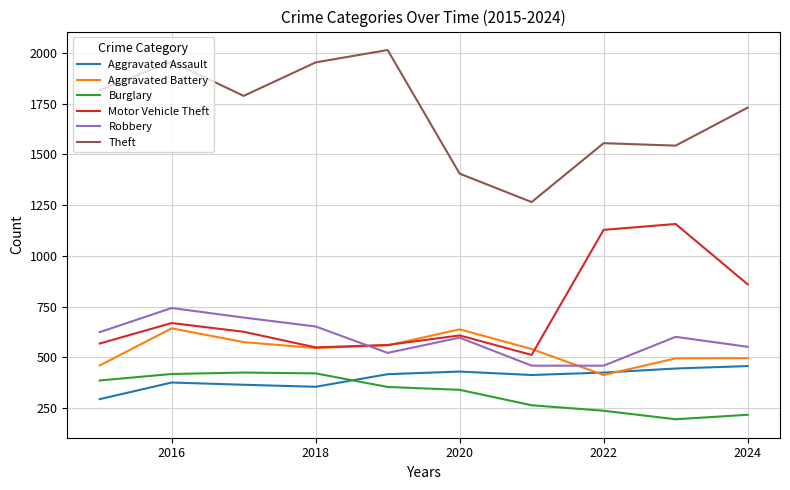

Which series has the largest total across all categories?

Theft